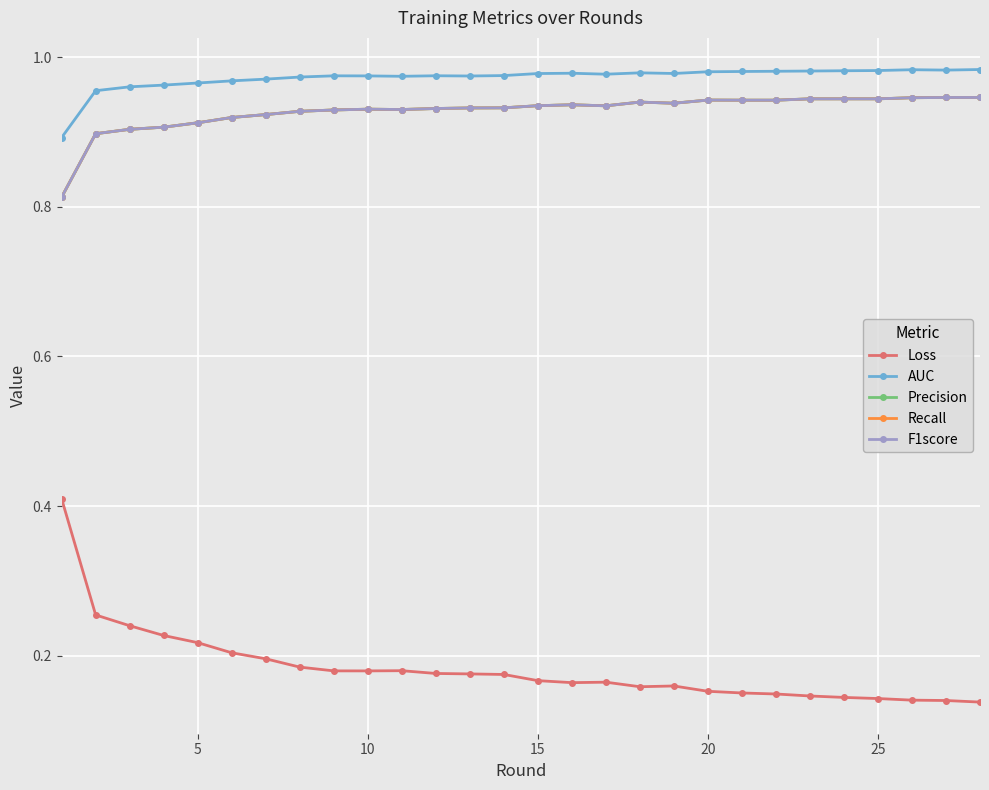

At how many categories does at least one series exceed 0?

28